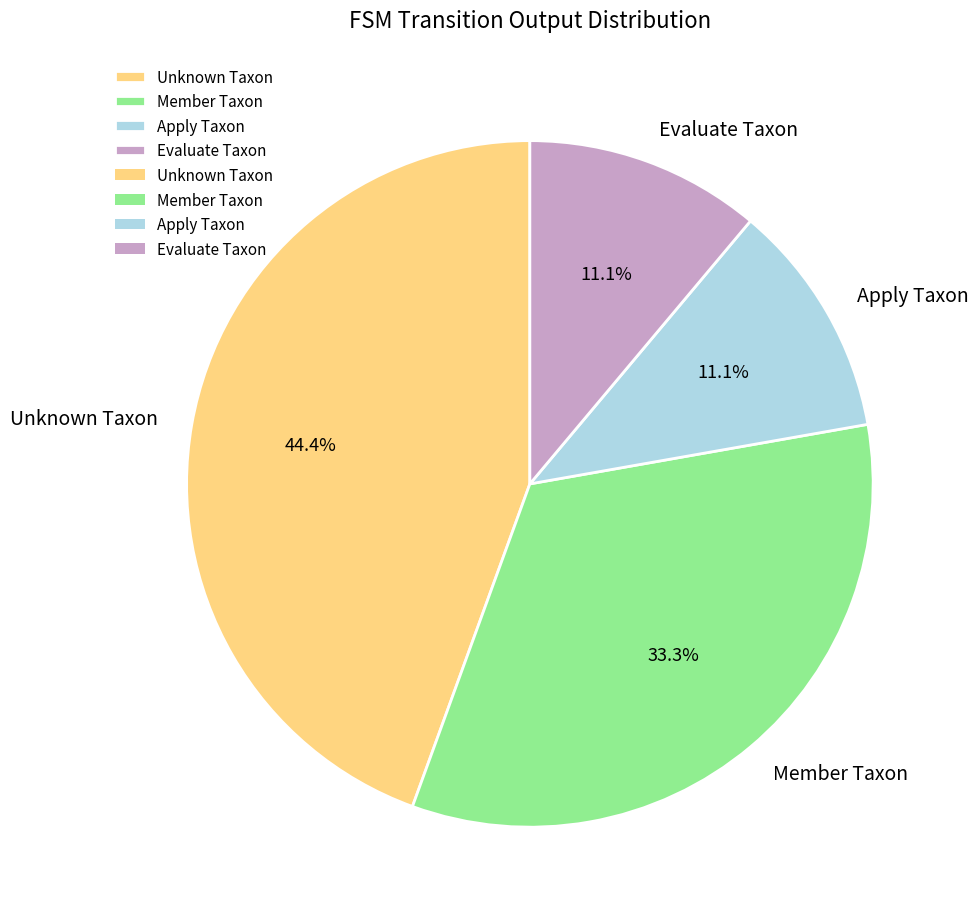

Does any single category account for the majority?

No